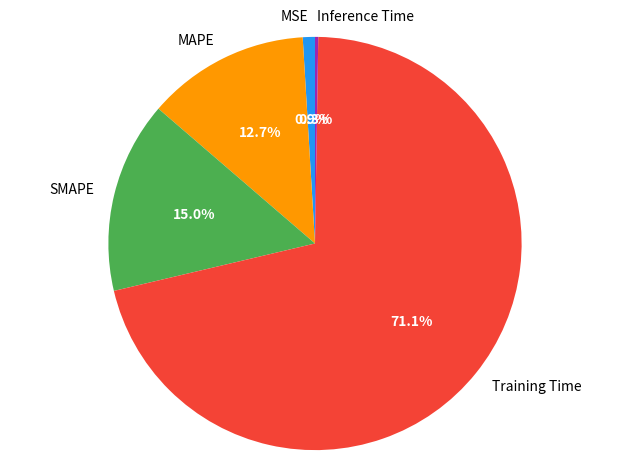

What percentage is the SMAPE slice, to the nearest percent?

15%